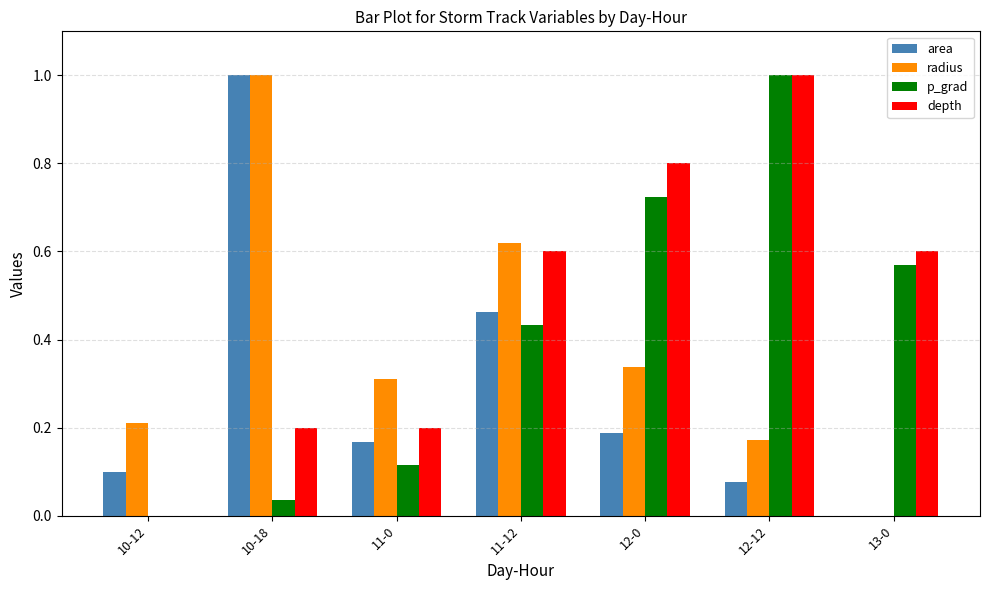

What is the total value across all series at 11-12?

2.1